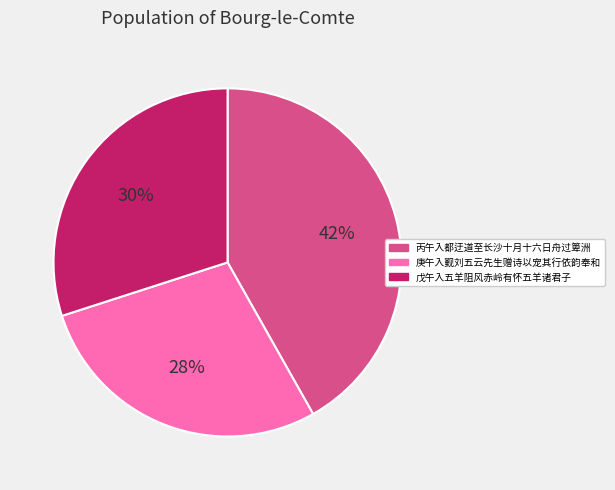

Which slice is the smallest?

庚午入觐刘五云先生赠诗以宠其行依韵奉和